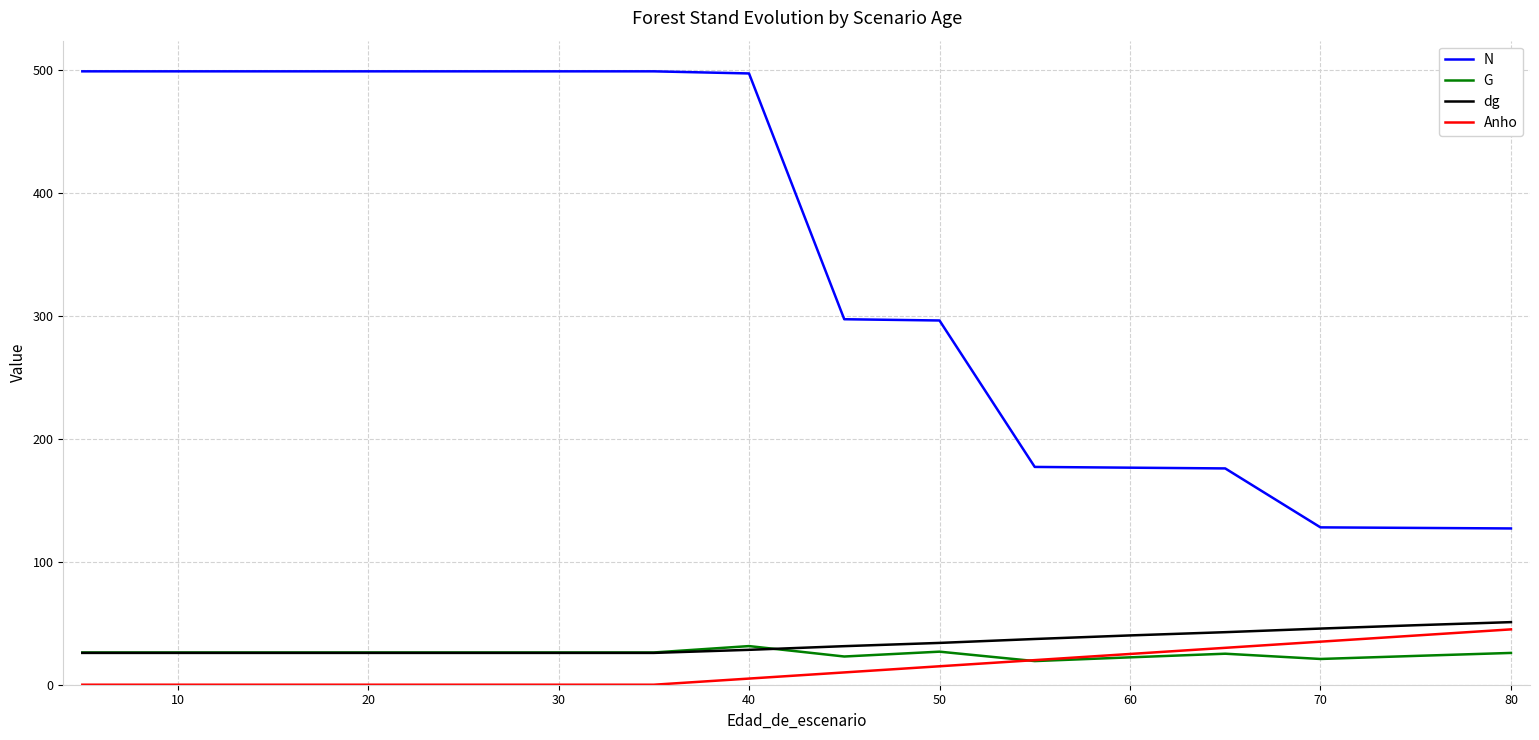

True or false: dg and N intersect in this chart.

False